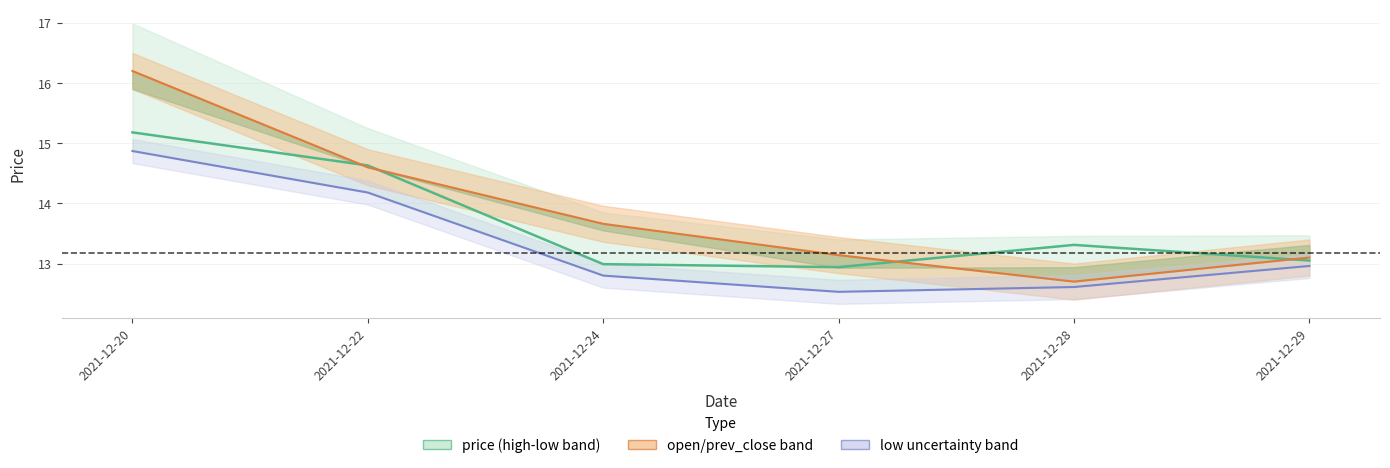

How many intersections are there between price and open?

4